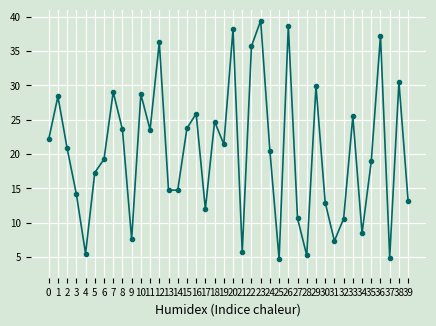

What is the average value?

20.3